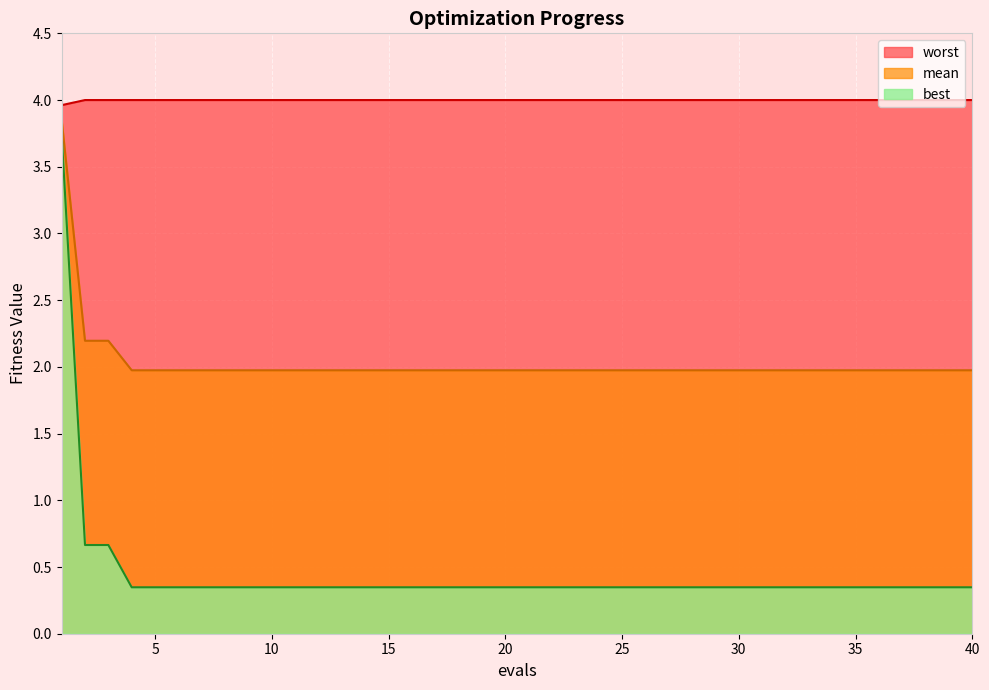

List the series in order of their peak value, highest first.

worst, mean, best